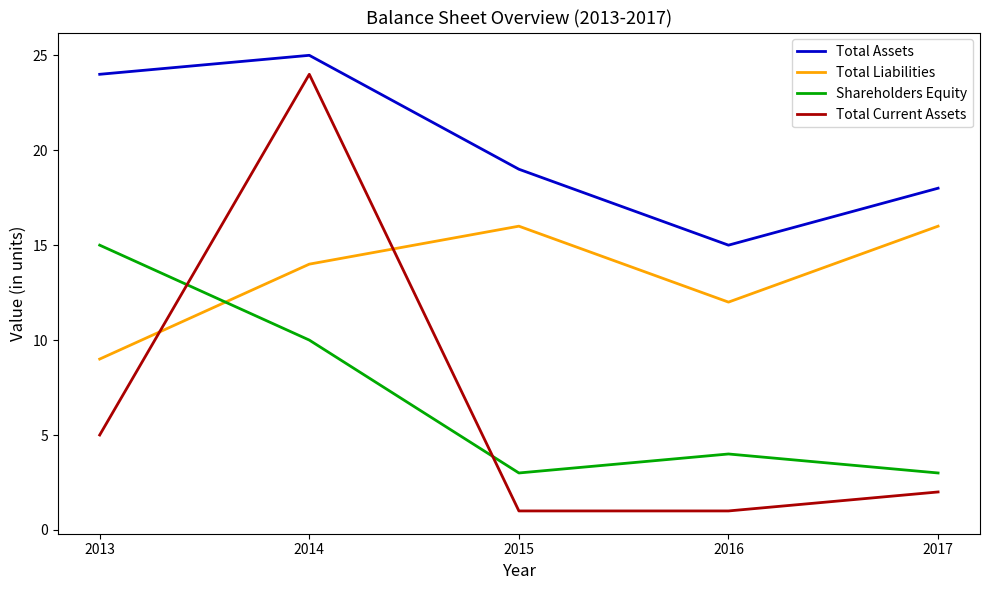

At which category does Total Liabilities reach its first local valley?

2016